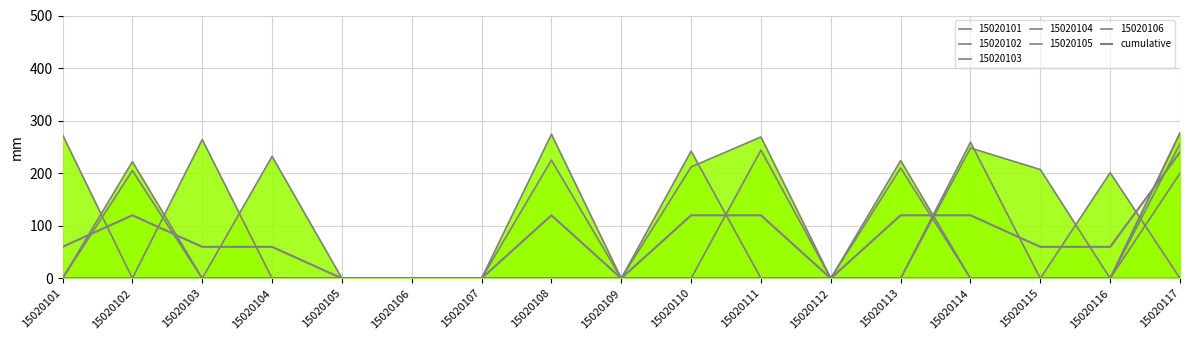

Reading left to right, what are all the values shown in this chart?

15020101=60	15020102=120	15020103=60	15020104=60	15020105=0	15020106=0	15020107=0	15020108=120	15020109=0	15020110=120	15020111=120	15020112=0	15020113=120	15020114=120	15020115=60	15020116=60	15020117=240